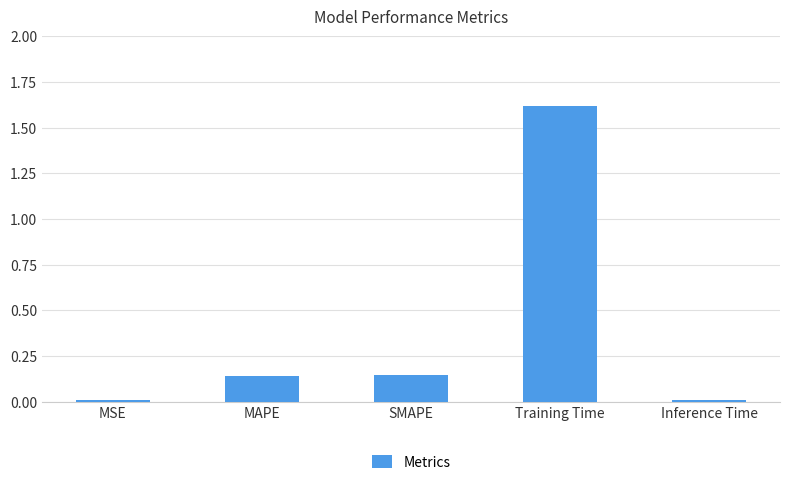

What is the greatest value displayed?

1.6